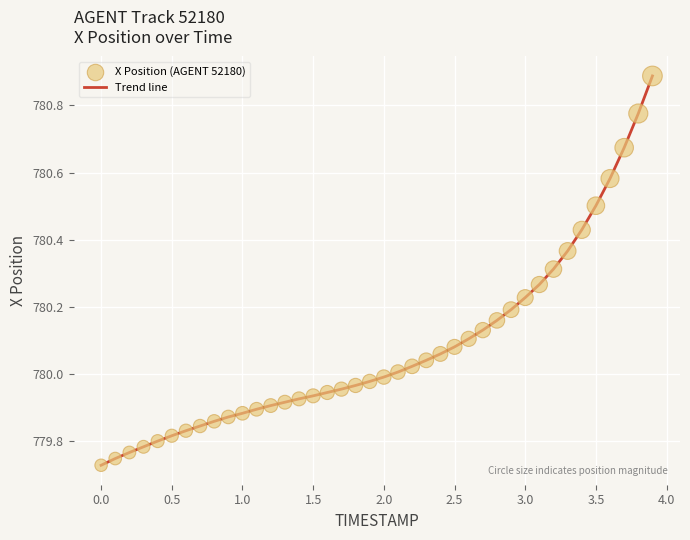

What is the range of X values (max minus min)?

3.9